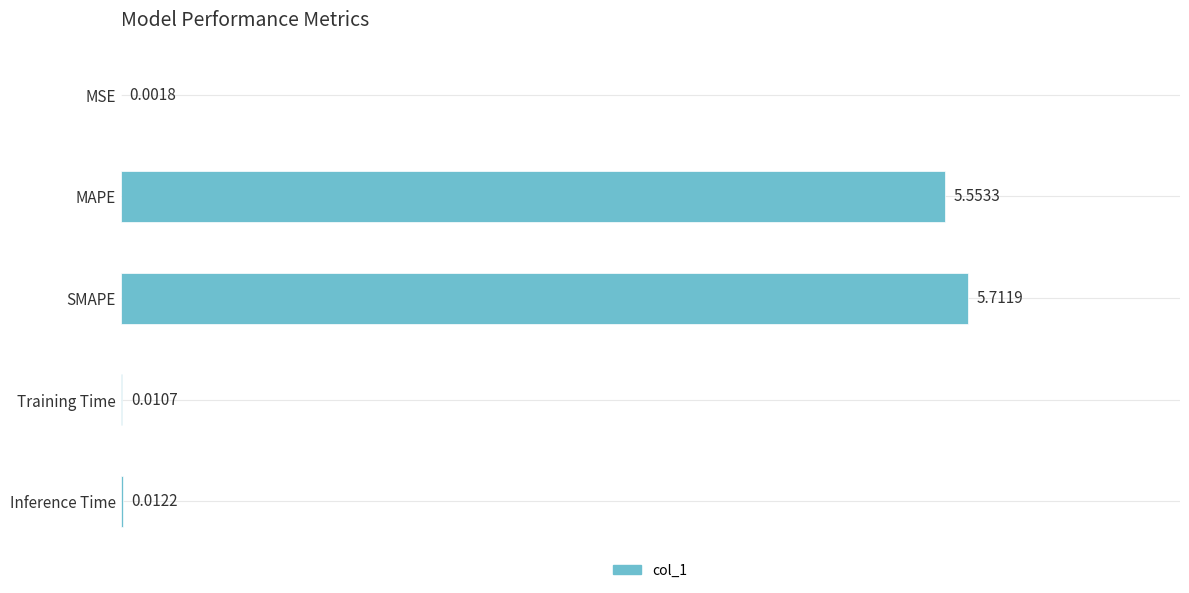

Are the bars horizontal?

Yes